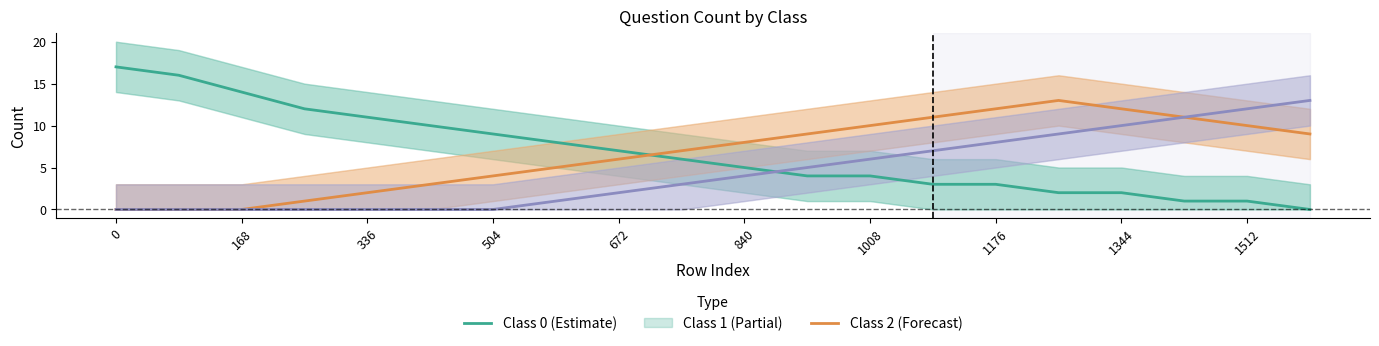

Does the chart display data point markers on the line(s)?

No